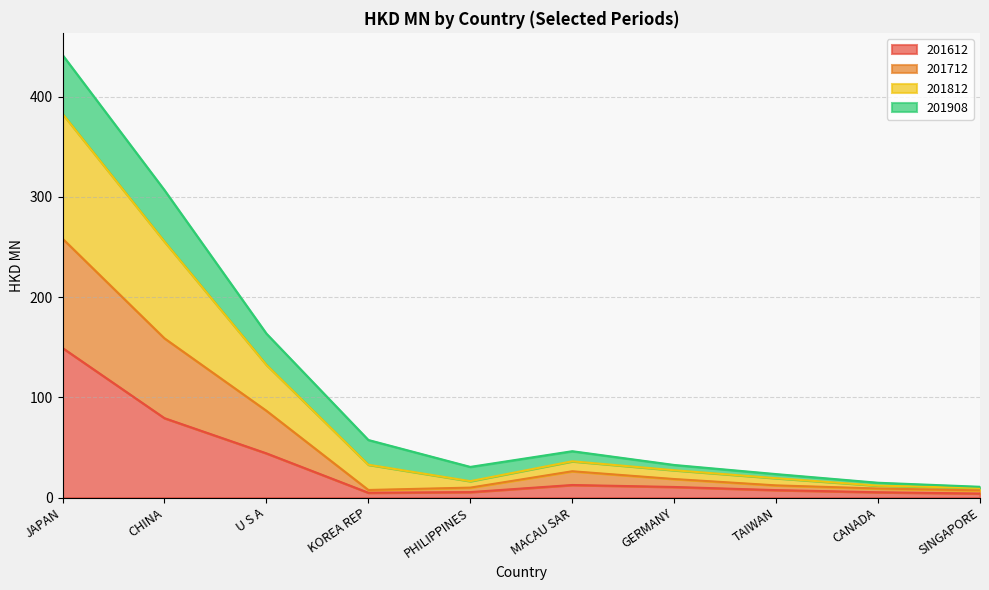

At which category is the sum across all series the highest?

JAPAN